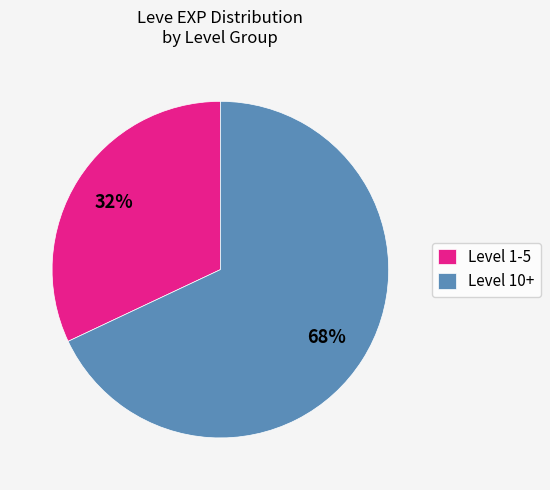

To the nearest percent, what percentage of the pie is Level 1-5?

32%